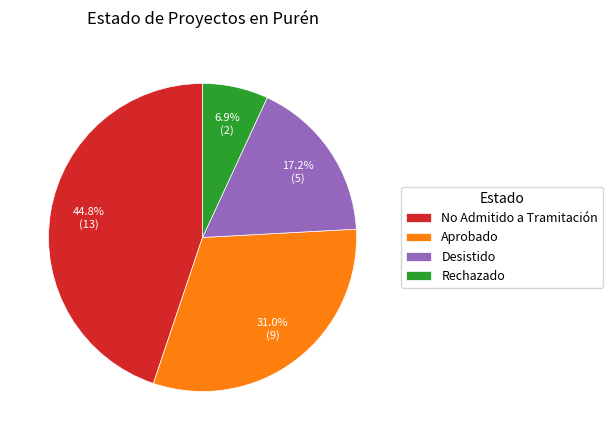

Which category has the smallest portion of the pie?

Rechazado